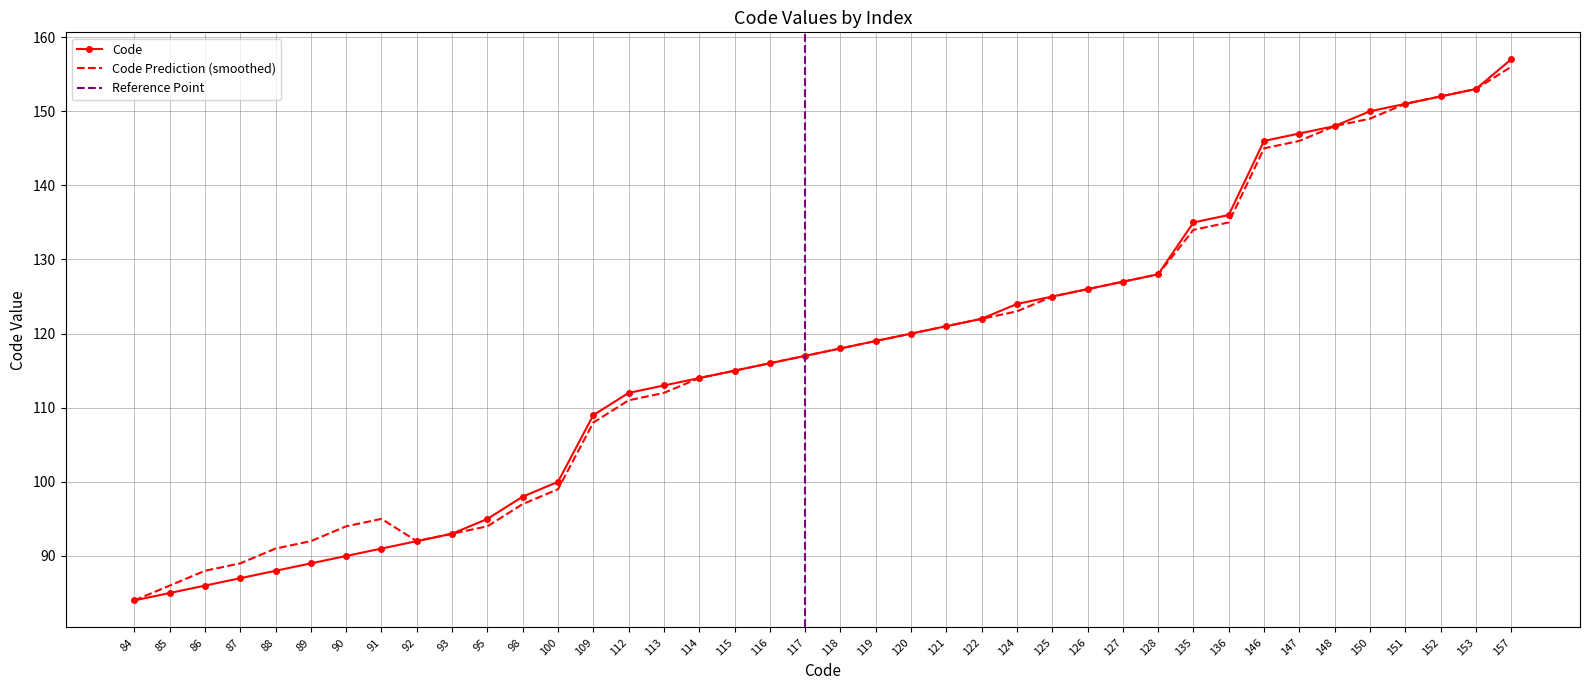

In Code Prediction, how many points are higher than both neighbors (excluding endpoints)?

1